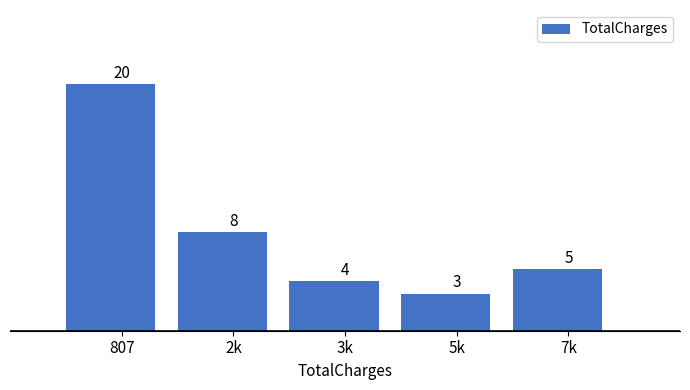

Reading left to right, extract all data points from this chart.

807=20	2k=8	3k=4	5k=3	7k=5